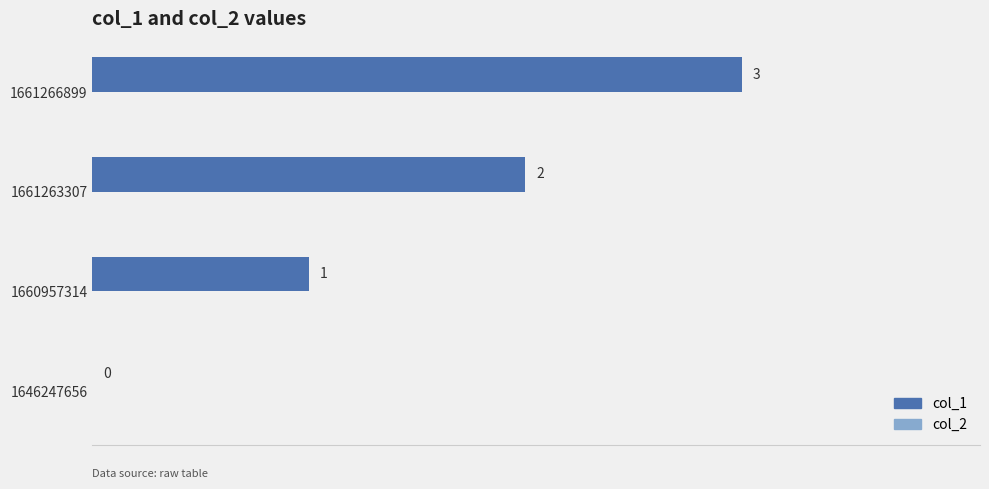

At which label is the value closest to 1?

1660957314